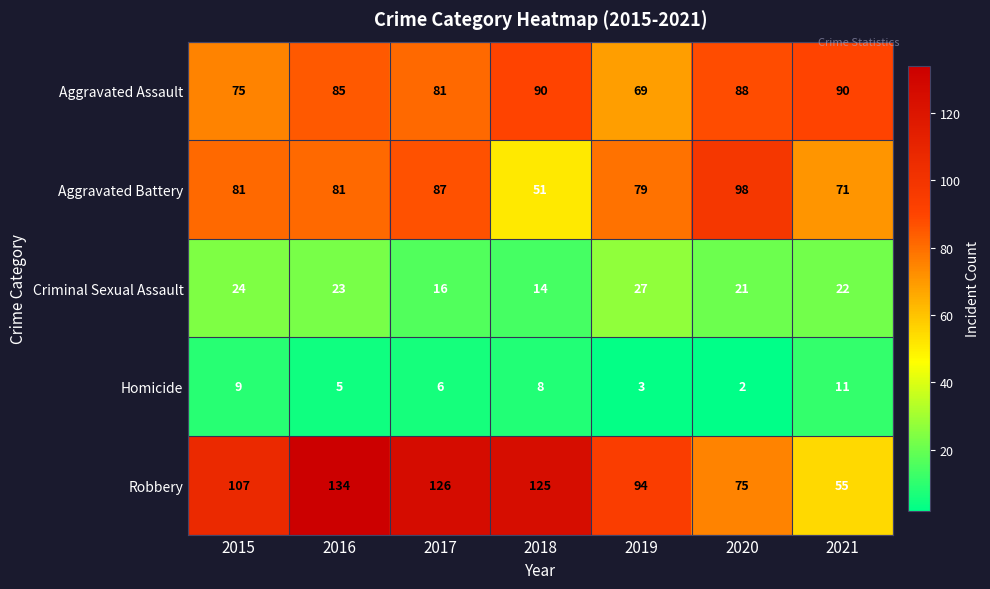

At 2019, list the series in order from largest to smallest.

Robbery, Aggravated Battery, Aggravated Assault, Criminal Sexual Assault, Homicide